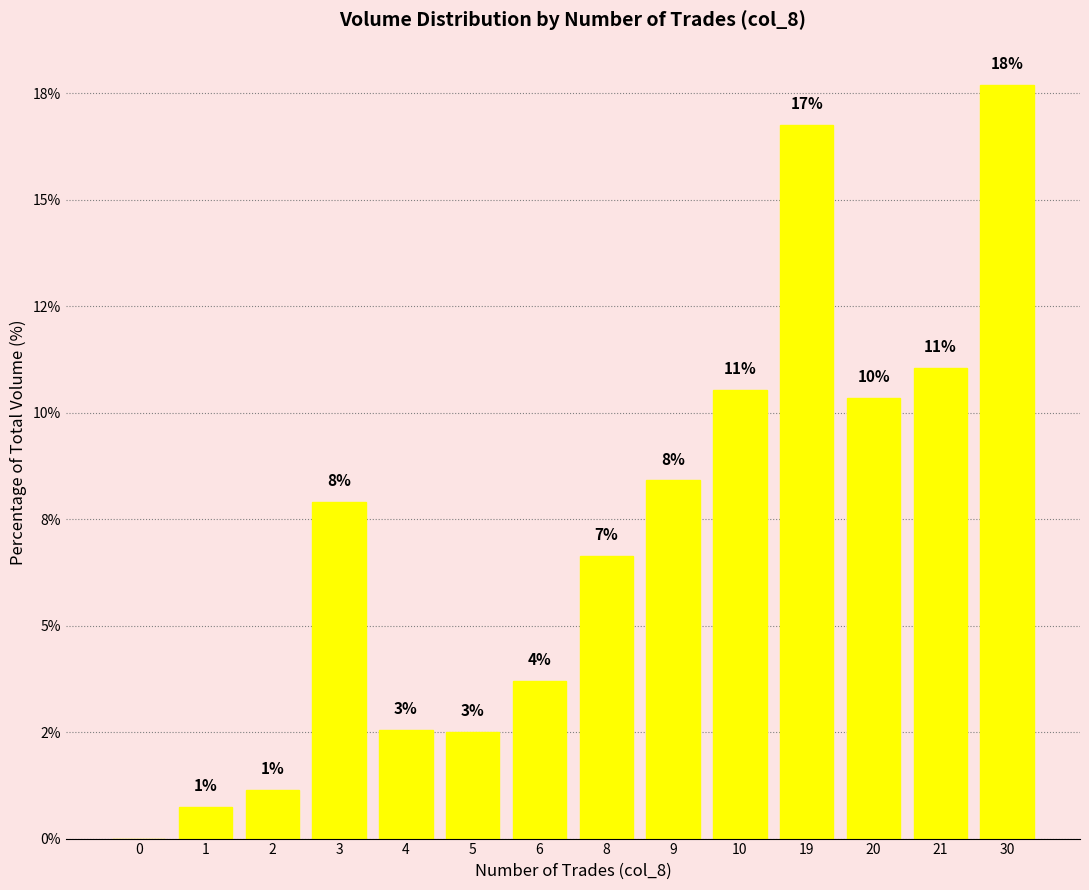

What is the difference between the maximum and minimum values?

17.7